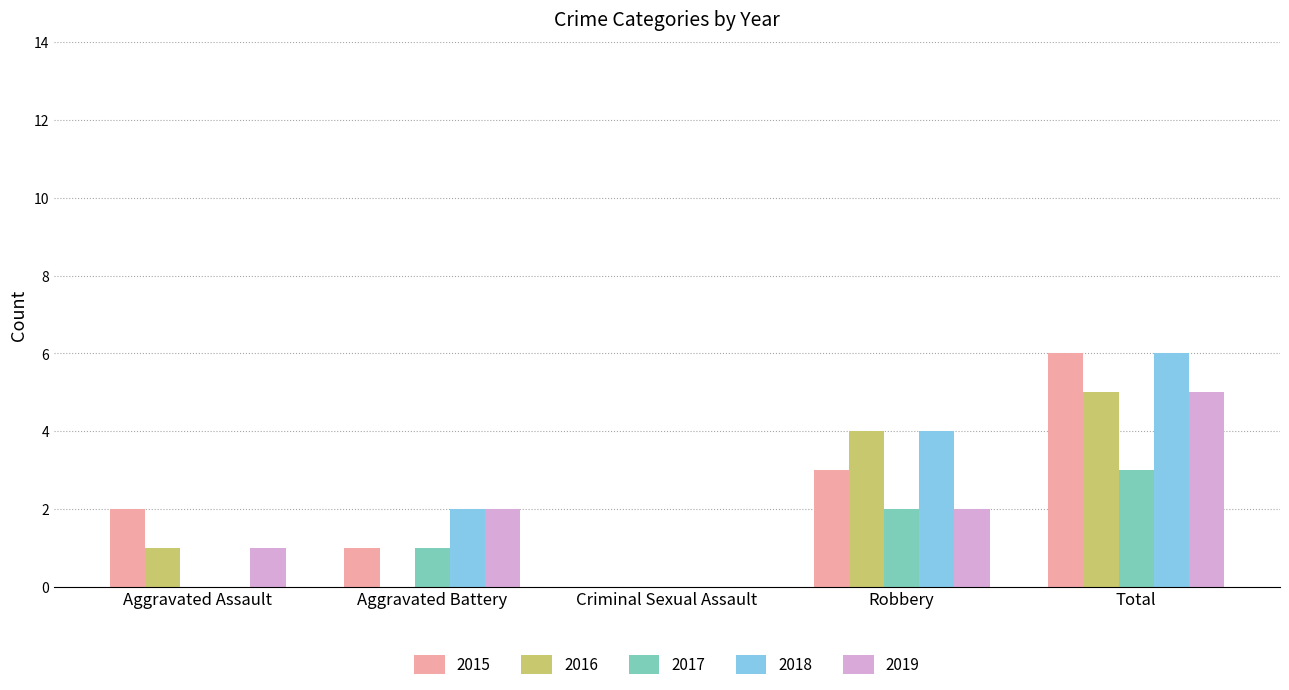

Which series changed the most between Aggravated Battery and Robbery?

2016